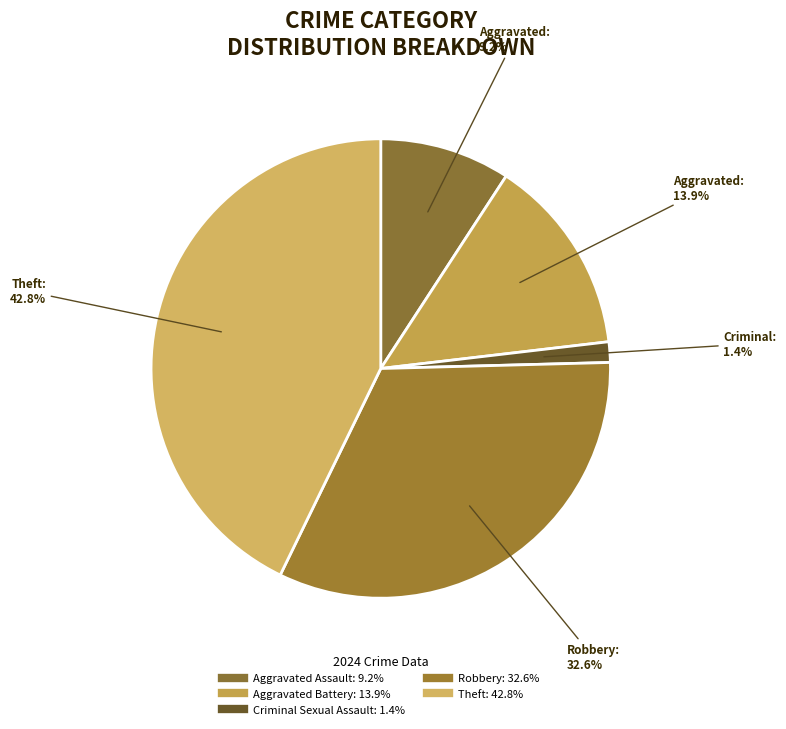

Count the number of slices in the pie.

5